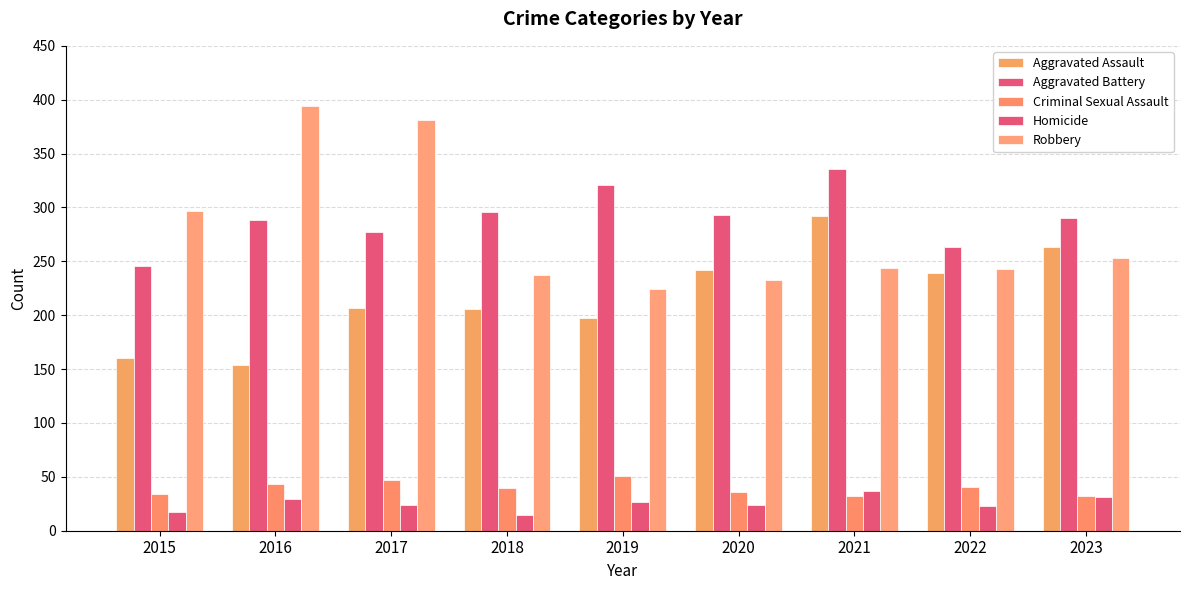

The value of Aggravated Battery at 2016 is 404. True or false?

False